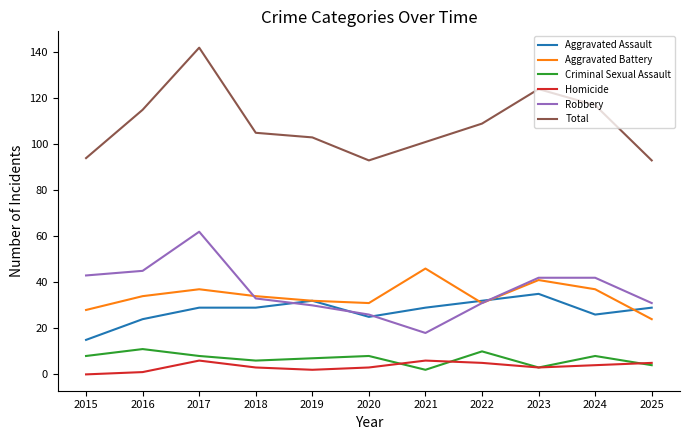

Reading left to right, list all the values displayed in this chart.

Aggravated Assault: 15	24	29	29	32	25	29	32	35	26	29
Aggravated Battery: 28	34	37	34	32	31	46	31	41	37	24
Criminal Sexual Assault: 8	11	8	6	7	8	2	10	3	8	4
Homicide: 0	1	6	3	2	3	6	5	3	4	5
Robbery: 43	45	62	33	30	26	18	31	42	42	31
Total: 94	115	142	105	103	93	101	109	124	117	93